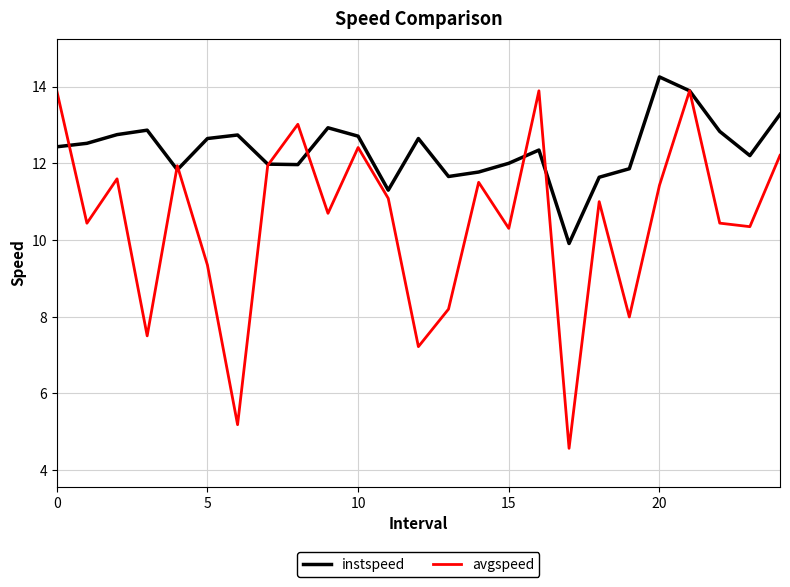

Which series has the largest total across all categories?

instspeed